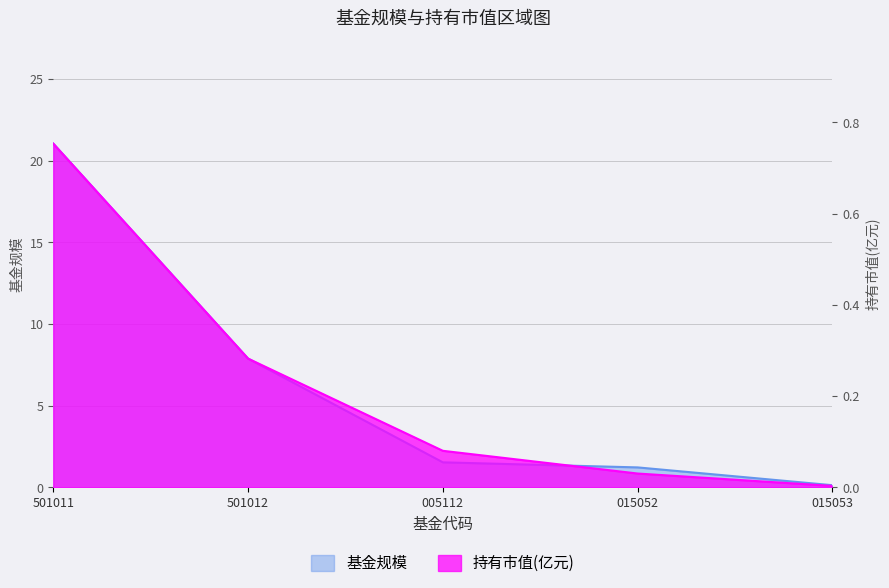

What are all the series names shown in the legend?

基金规模, 持有市值(亿元)